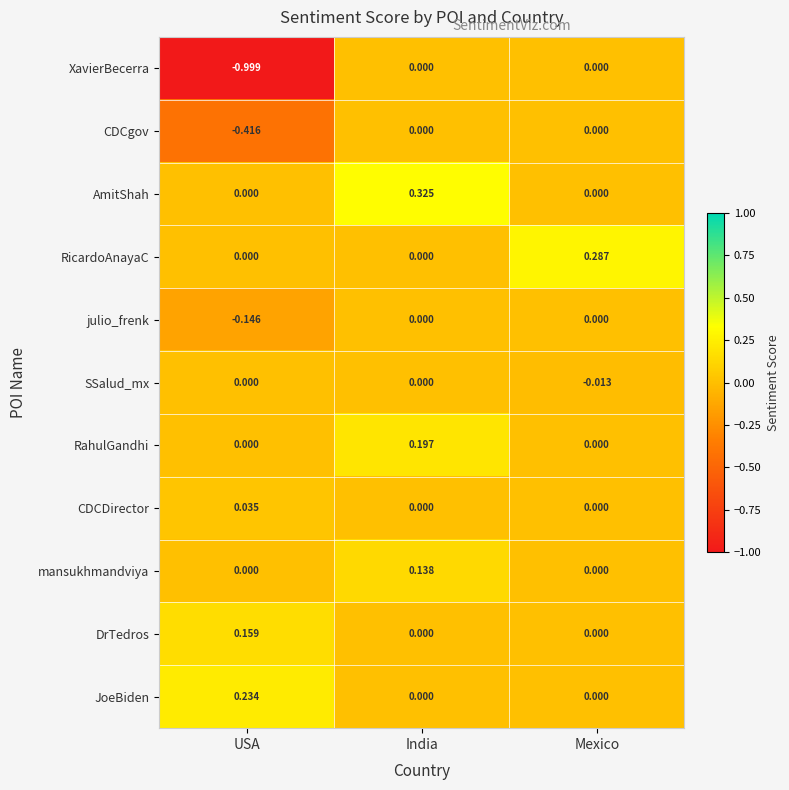

Which category has the highest value across all series?

India